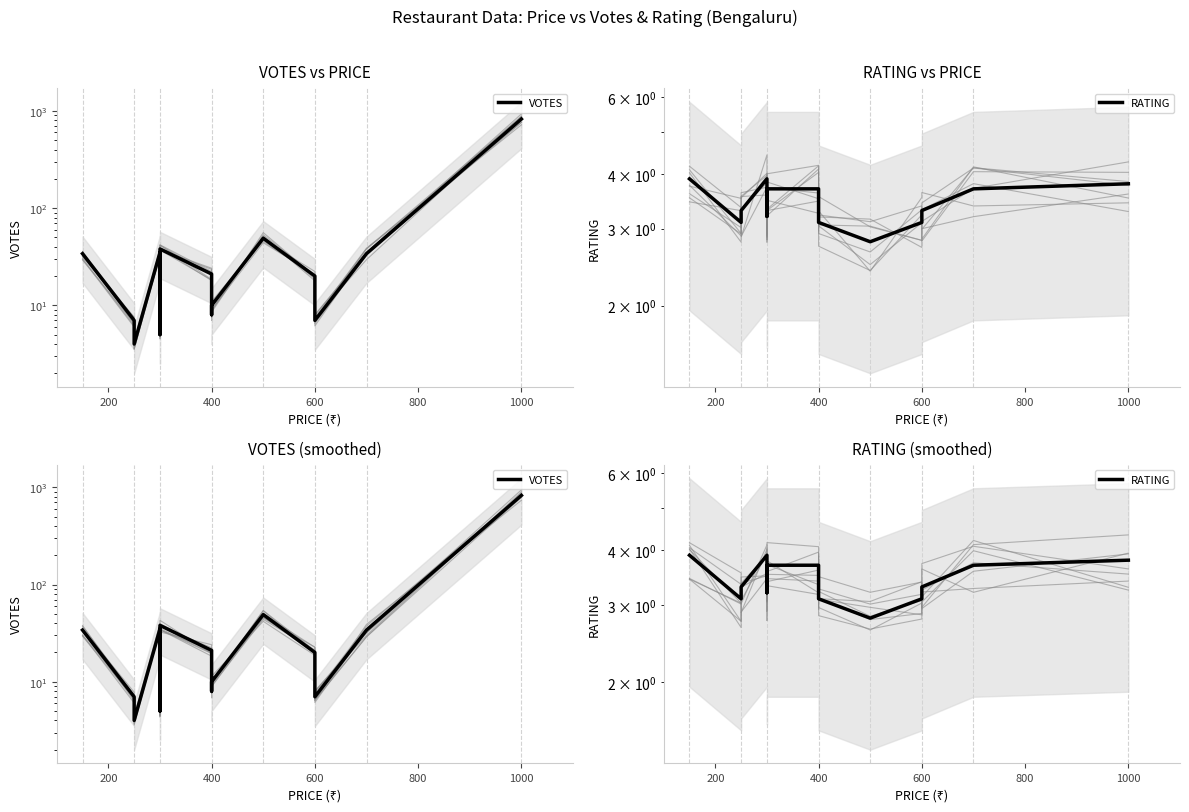

What are all the series names shown in the legend?

VOTES, RATING